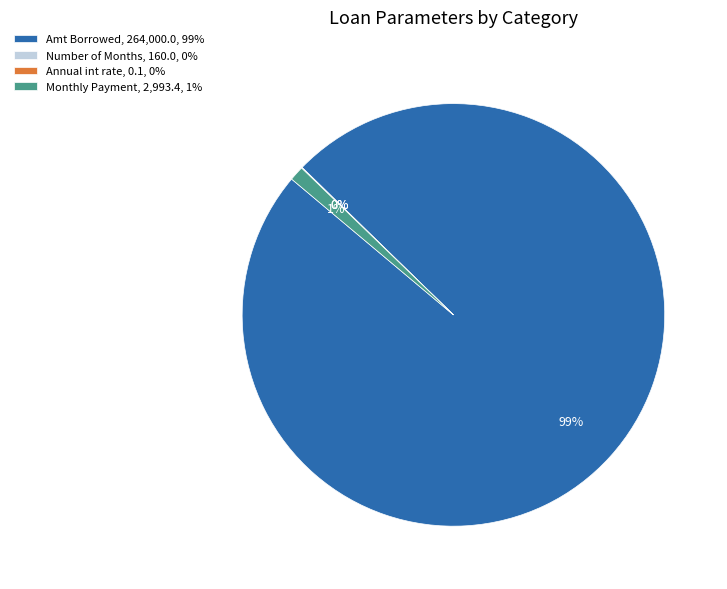

True or false: Monthly Payment, 2,993.4, 1% accounts for 11% of the total.

False